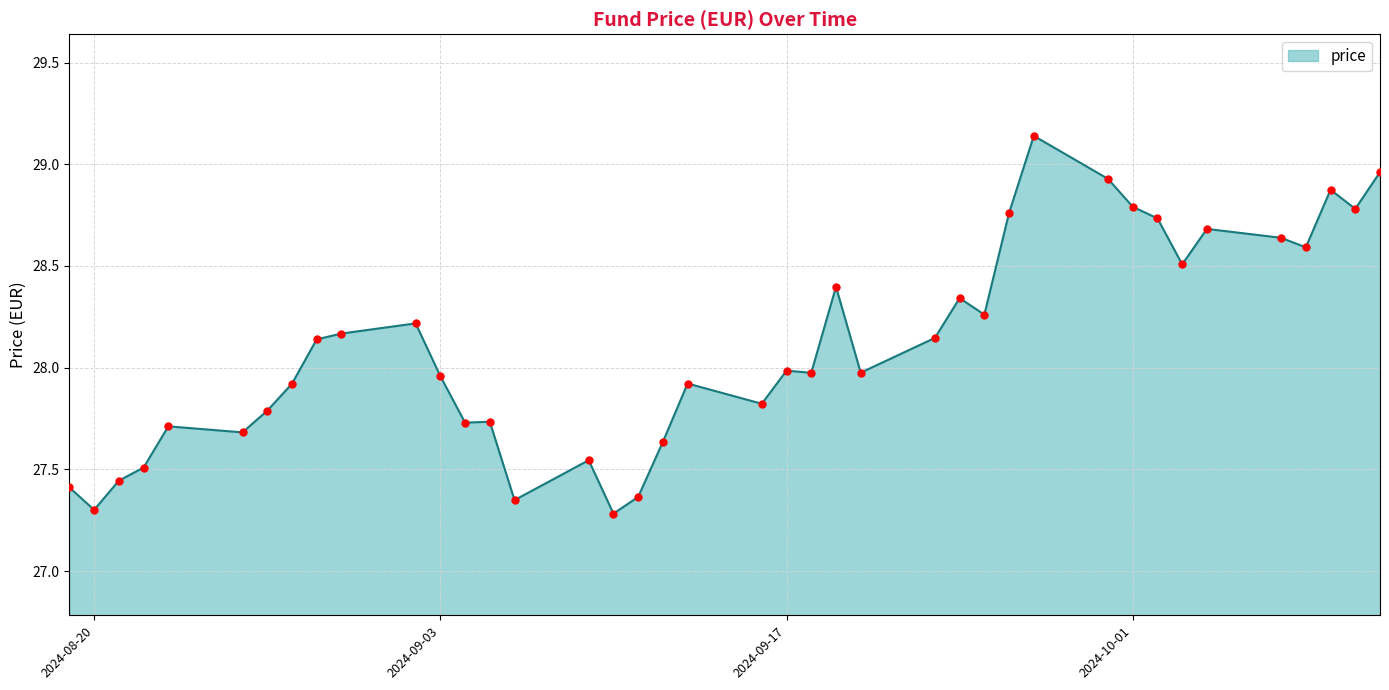

What is the difference between the maximum and minimum values?

1.9